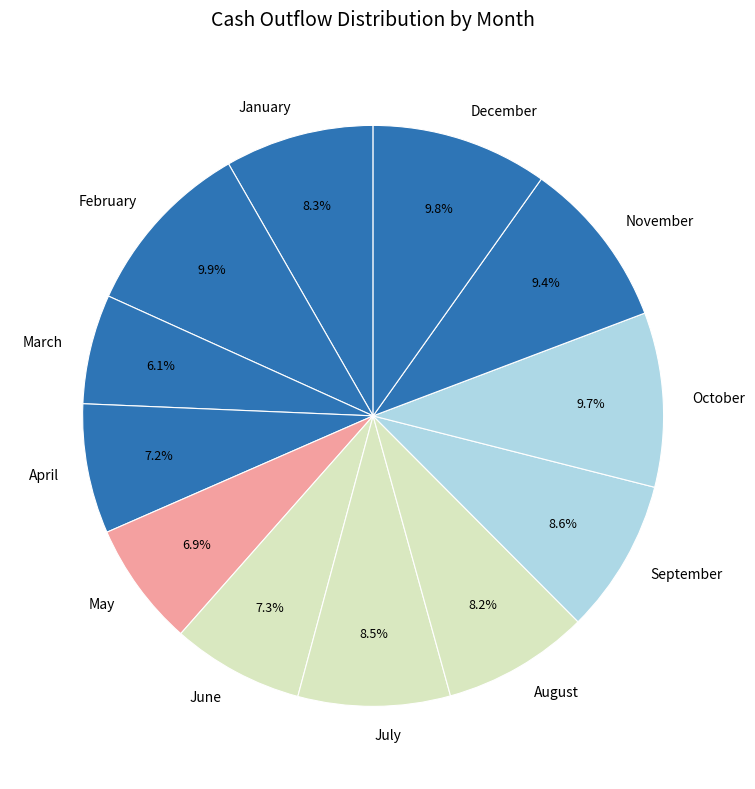

Is there any slice that represents more than half of the pie?

No